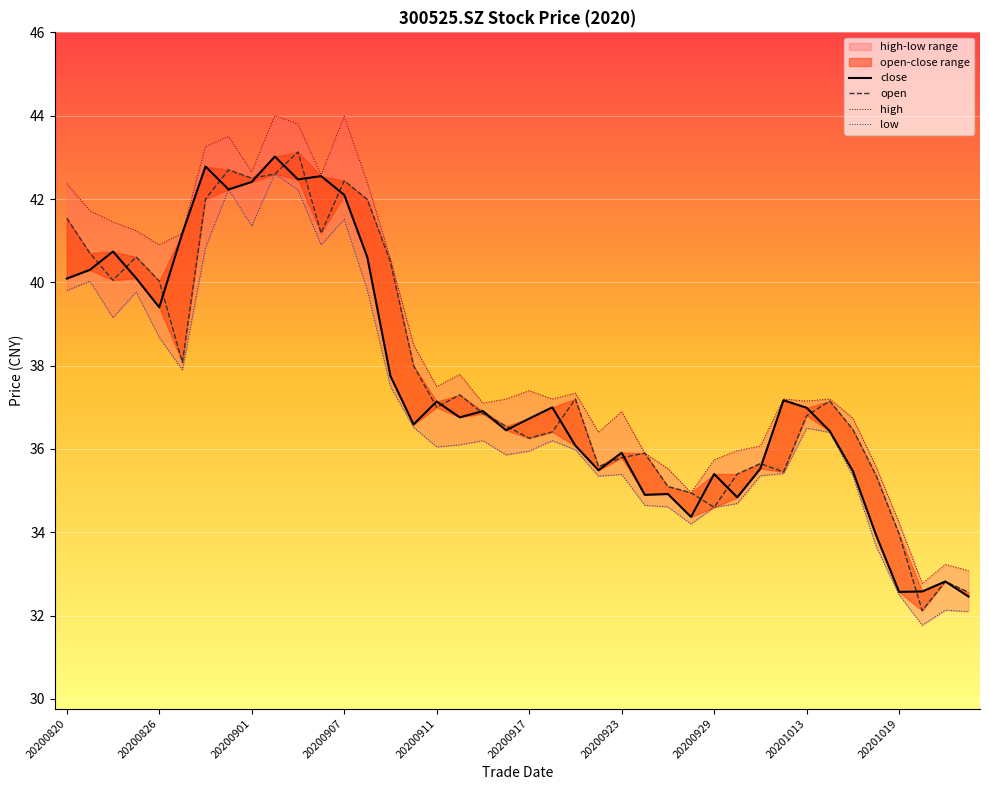

What is the value of the close point at the 25th from the left?

35.9